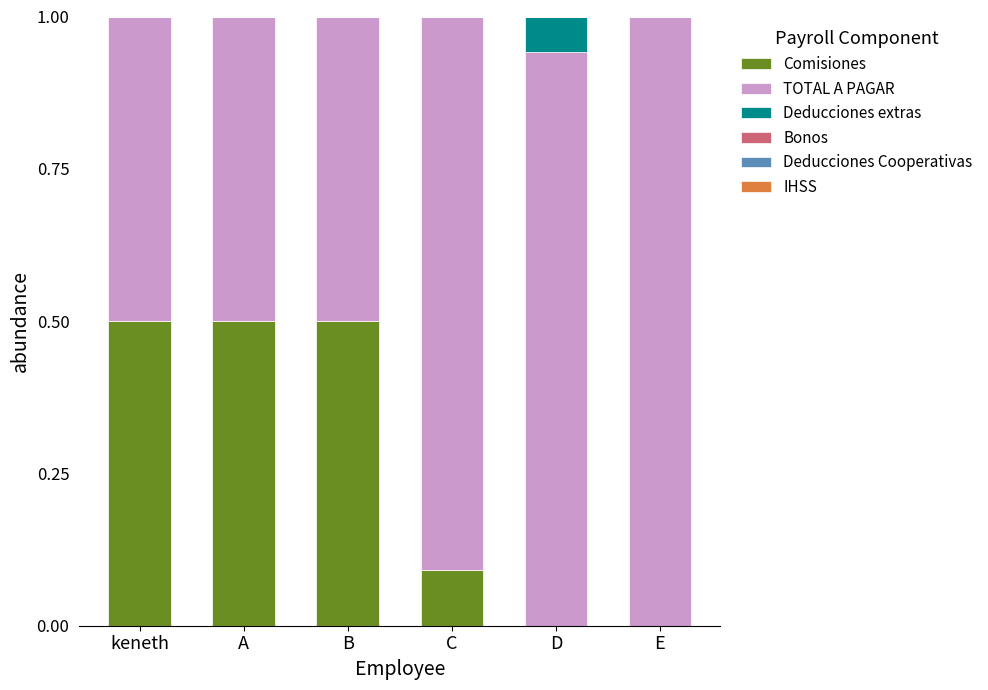

What value does the Comisiones series have at A?

0.5